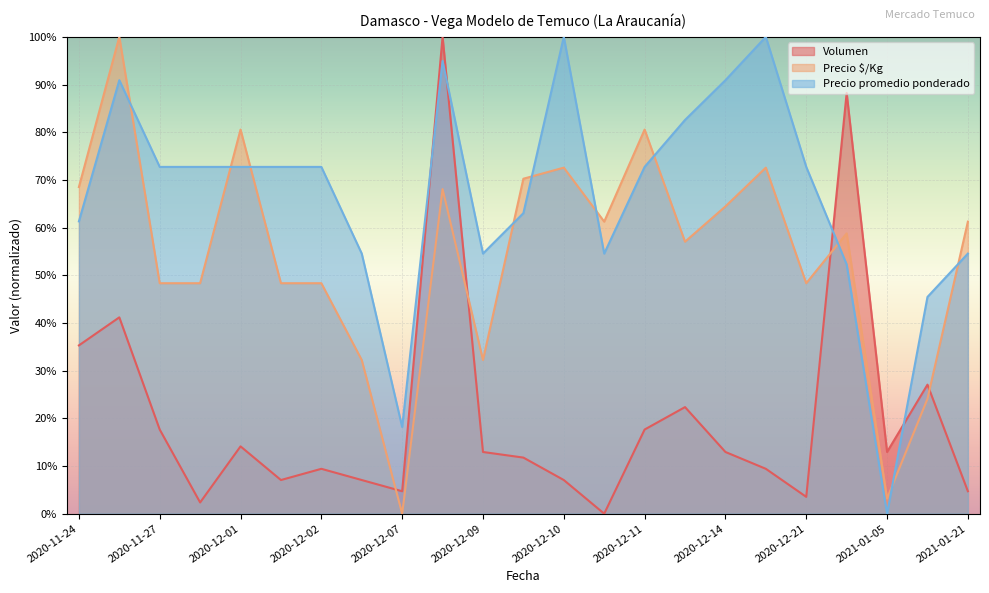

Rank the series by their average value, from lowest to highest.

Volumen, Precio $/Kg, Precio promedio ponderado